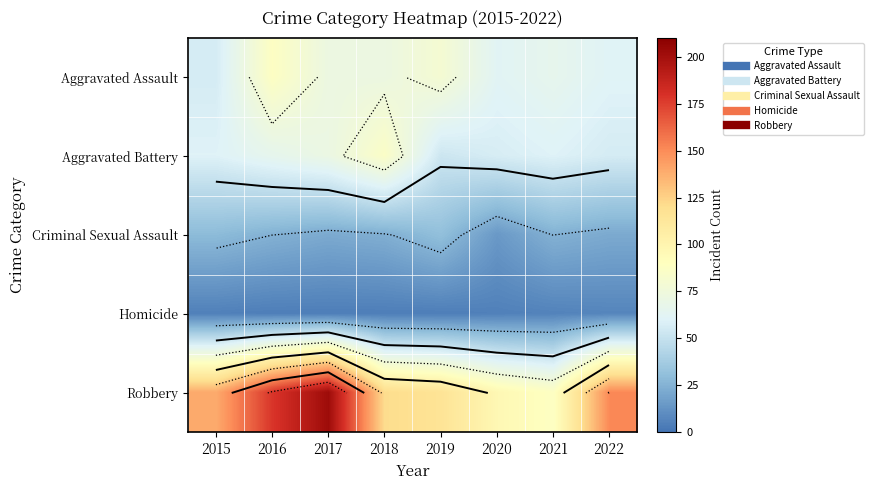

Which label corresponds to the smallest value in the chart?

2016